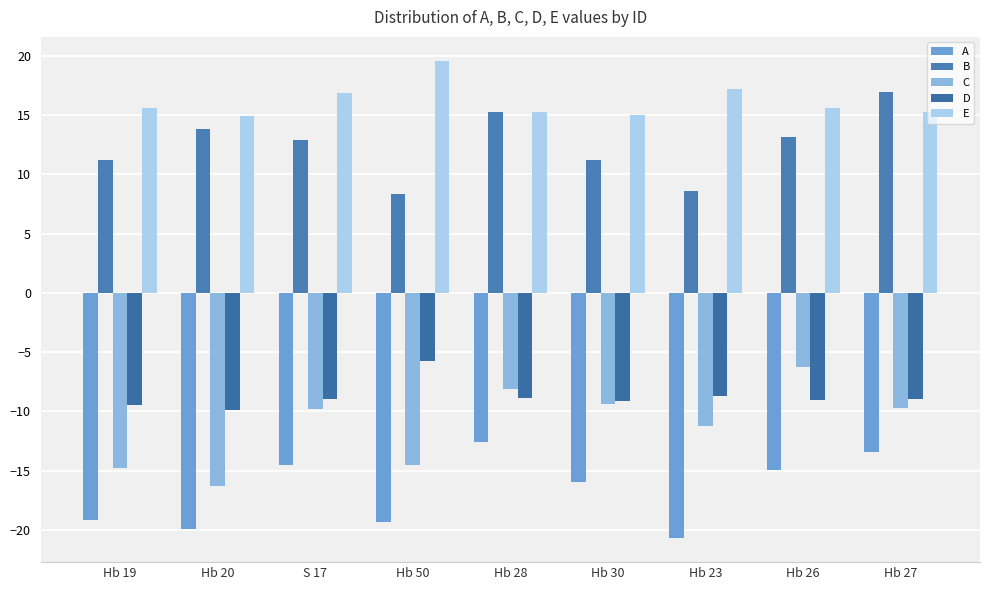

What are all the series names shown in the legend?

A, B, C, D, E